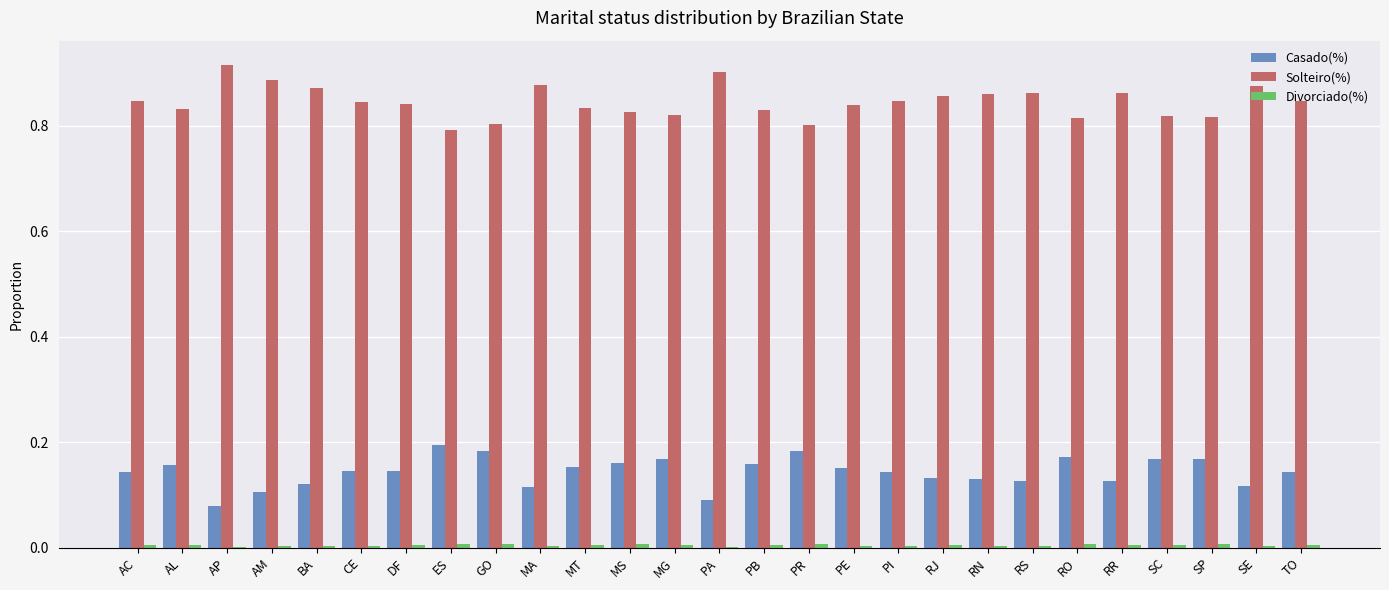

The value of Casado(%) at MA is 0.1. True or false?

True